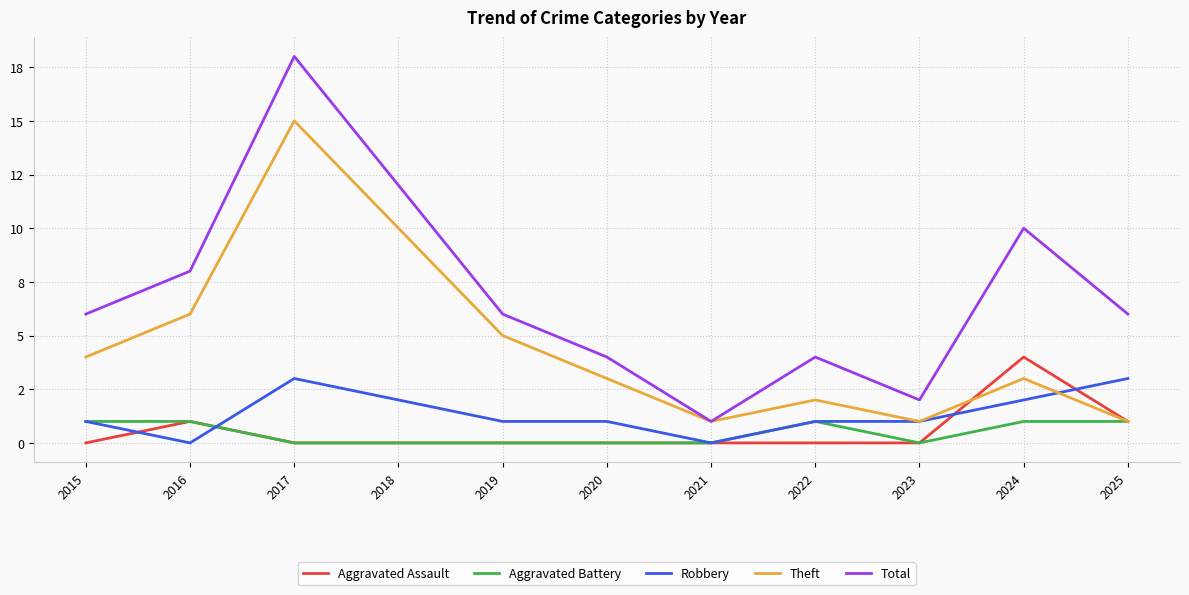

True or false: Total has a value of 7 at 2020.

False